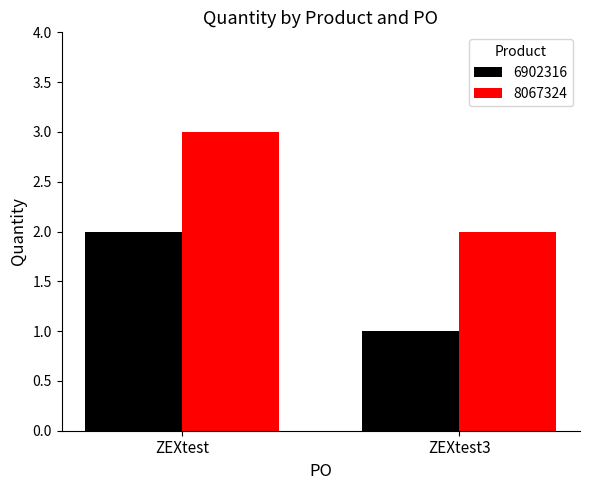

Is it true that 8067324 equals 1 at ZEXtest?

False